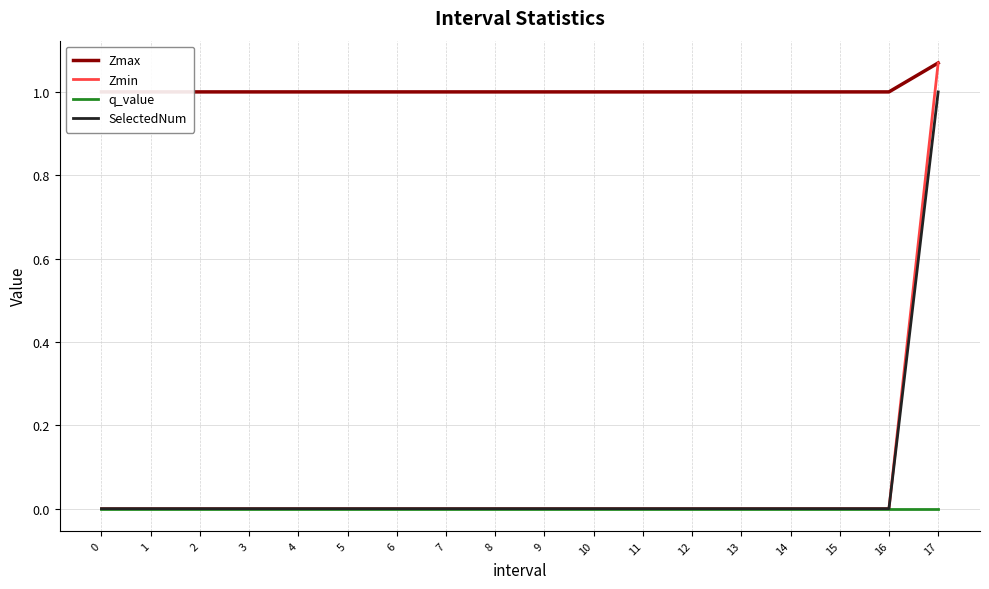

True or false: Zmax has a value of 0.7 at 12.

False